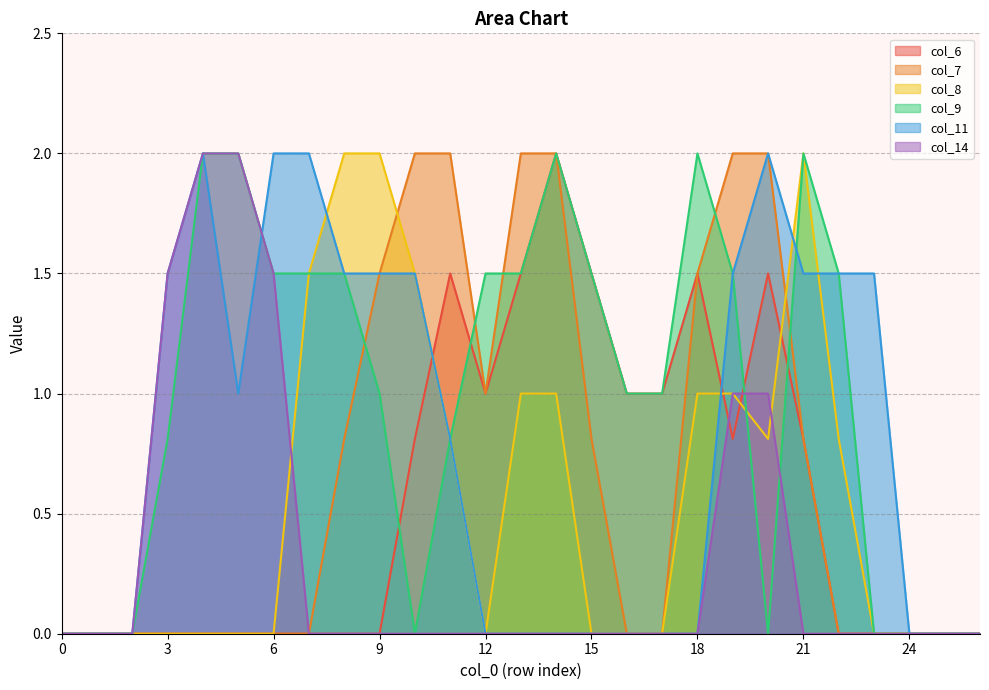

Reading right to left, what are all the values shown in this chart?

col_6: 26=0.0	25=0.0	24=0.0	23=0.0	22=0.0	21=0.8	20=1.5	19=0.8	18=1.5	17=1.0	16=1.0	15=1.5	14=2.0	13=1.5	12=1.0	11=1.5	10=0.8	9=0.0	8=0.0	7=0.0	6=0.0	5=0.0	4=0.0	3=0.0	2=0.0	1=0.0	0=0.0
col_7: 26=0.0	25=0.0	24=0.0	23=0.0	22=0.0	21=0.8	20=2.0	19=2.0	18=1.5	17=0.0	16=0.0	15=0.8	14=2.0	13=2.0	12=1.0	11=2.0	10=2.0	9=1.5	8=0.8	7=0.0	6=0.0	5=0.0	4=0.0	3=0.0	2=0.0	1=0.0	0=0.0
col_8: 26=0.0	25=0.0	24=0.0	23=0.0	22=0.8	21=2.0	20=0.8	19=1.0	18=1.0	17=0.0	16=0.0	15=0.0	14=1.0	13=1.0	12=0.0	11=0.8	10=1.5	9=2.0	8=2.0	7=1.5	6=0.0	5=0.0	4=0.0	3=0.0	2=0.0	1=0.0	0=0.0
col_9: 26=0.0	25=0.0	24=0.0	23=0.0	22=1.5	21=2.0	20=0.0	19=1.5	18=2.0	17=1.0	16=1.0	15=1.5	14=2.0	13=1.5	12=1.5	11=0.8	10=0.0	9=1.0	8=1.5	7=1.5	6=1.5	5=2.0	4=2.0	3=0.8	2=0.0	1=0.0	0=0.0
col_11: 26=0.0	25=0.0	24=0.0	23=1.5	22=1.5	21=1.5	20=2.0	19=1.5	18=0.0	17=0.0	16=0.0	15=0.0	14=0.0	13=0.0	12=0.0	11=0.8	10=1.5	9=1.5	8=1.5	7=2.0	6=2.0	5=1.0	4=2.0	3=1.5	2=0.0	1=0.0	0=0.0
col_14: 26=0.0	25=0.0	24=0.0	23=0.0	22=0.0	21=0.0	20=1.0	19=1.0	18=0.0	17=0.0	16=0.0	15=0.0	14=0.0	13=0.0	12=0.0	11=0.0	10=0.0	9=0.0	8=0.0	7=0.0	6=1.5	5=2.0	4=2.0	3=1.5	2=0.0	1=0.0	0=0.0